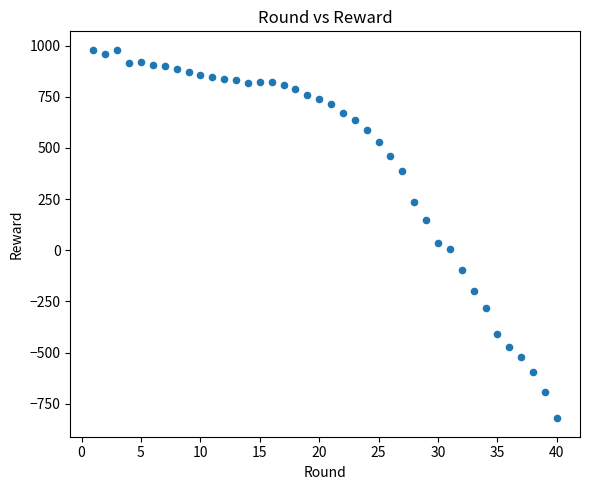

What is the range of X values (max minus min)?

39.0